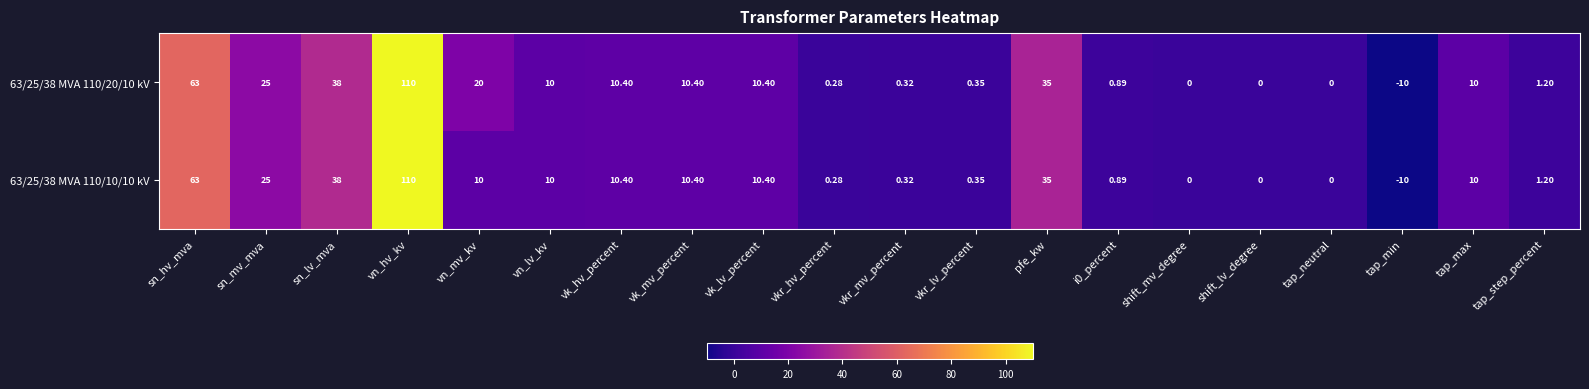

At which label does 63/25/38 MVA 110/10/10 kV reach its minimum?

tap_min